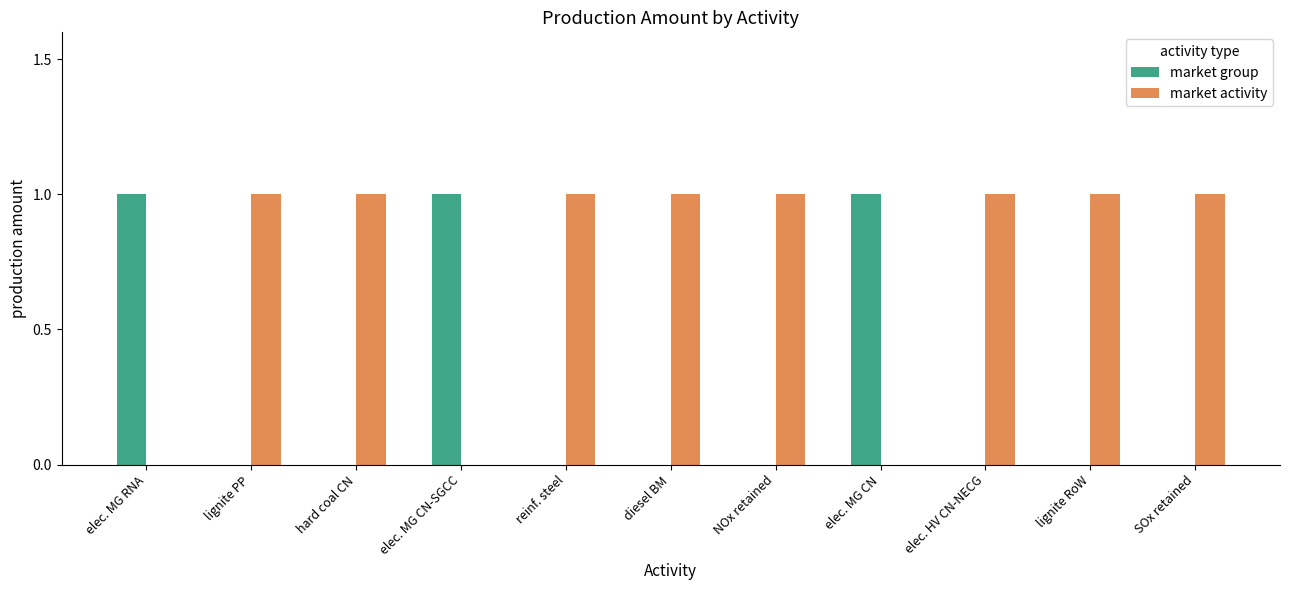

Does the chart contain stacked bars?

No